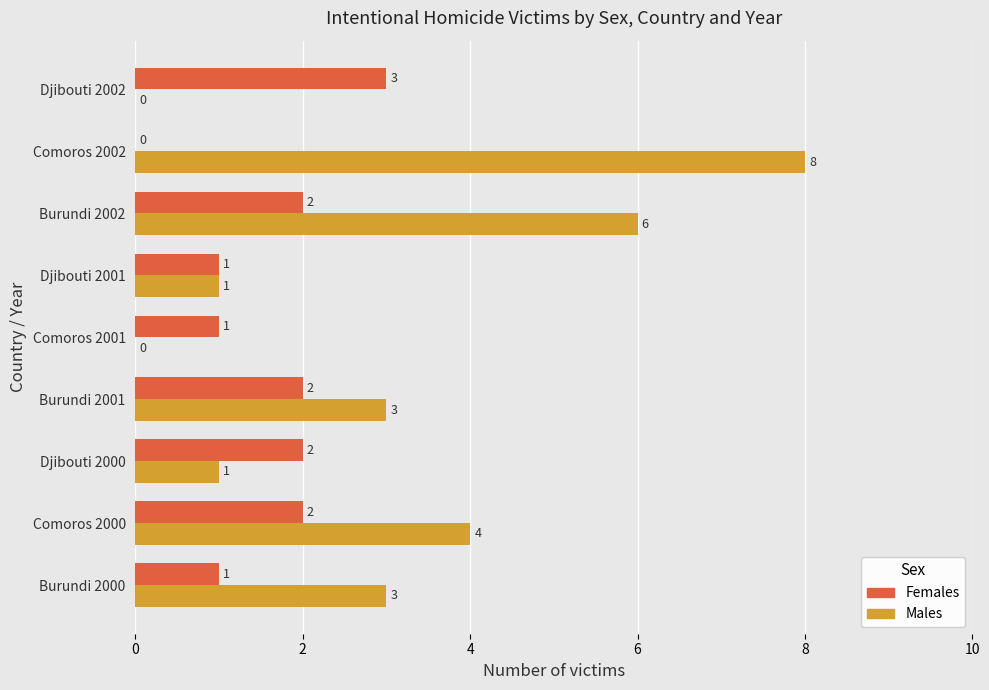

Is it true that Males equals -4 at Djibouti 2002?

False